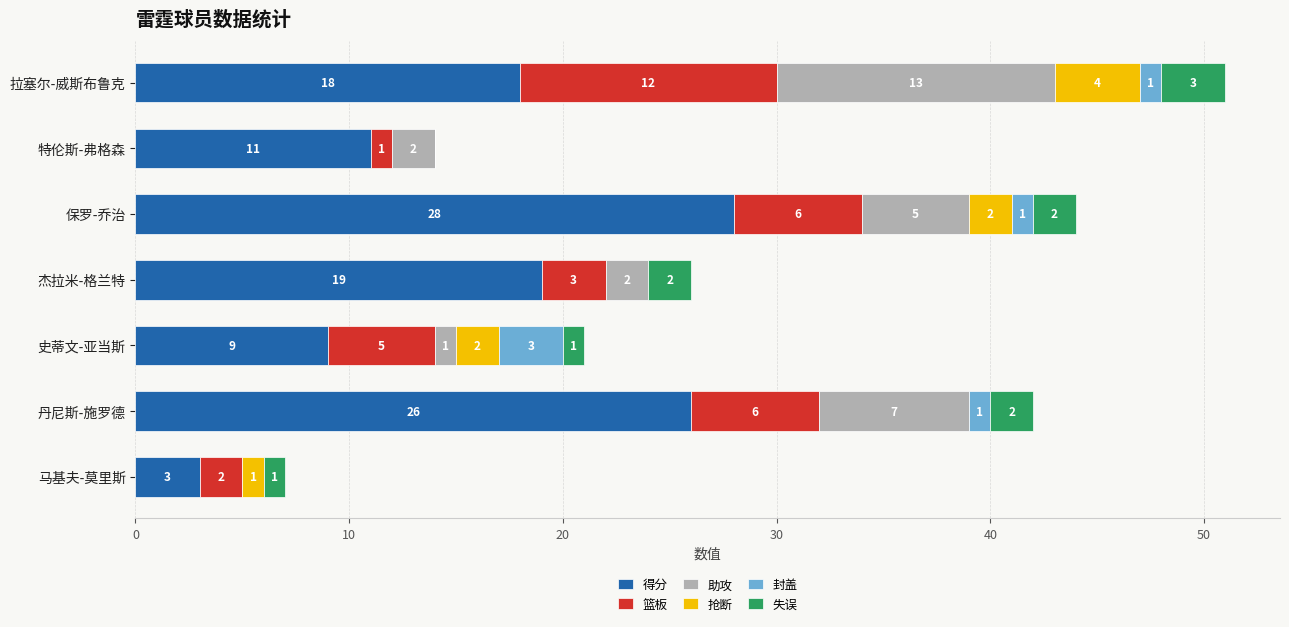

True or false: 得分 has a value of 10 at 杰拉米-格兰特.

False